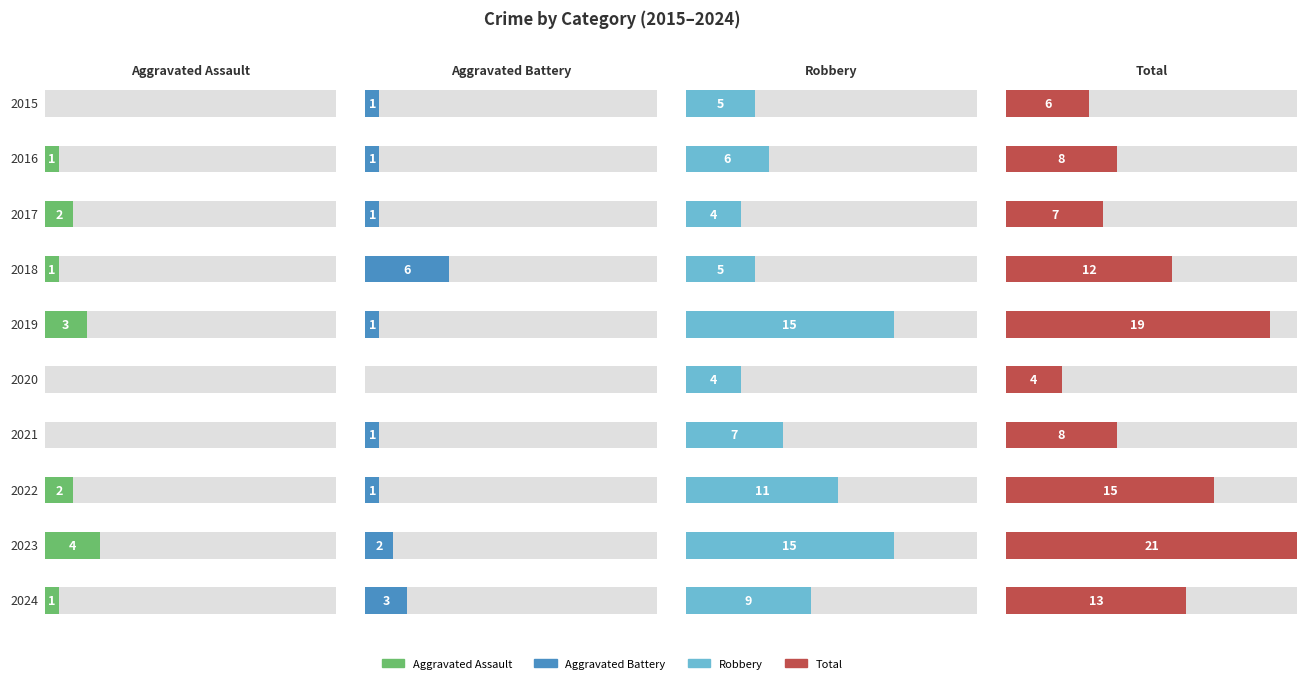

Is it true that Aggravated Assault equals 1 at 2023?

False